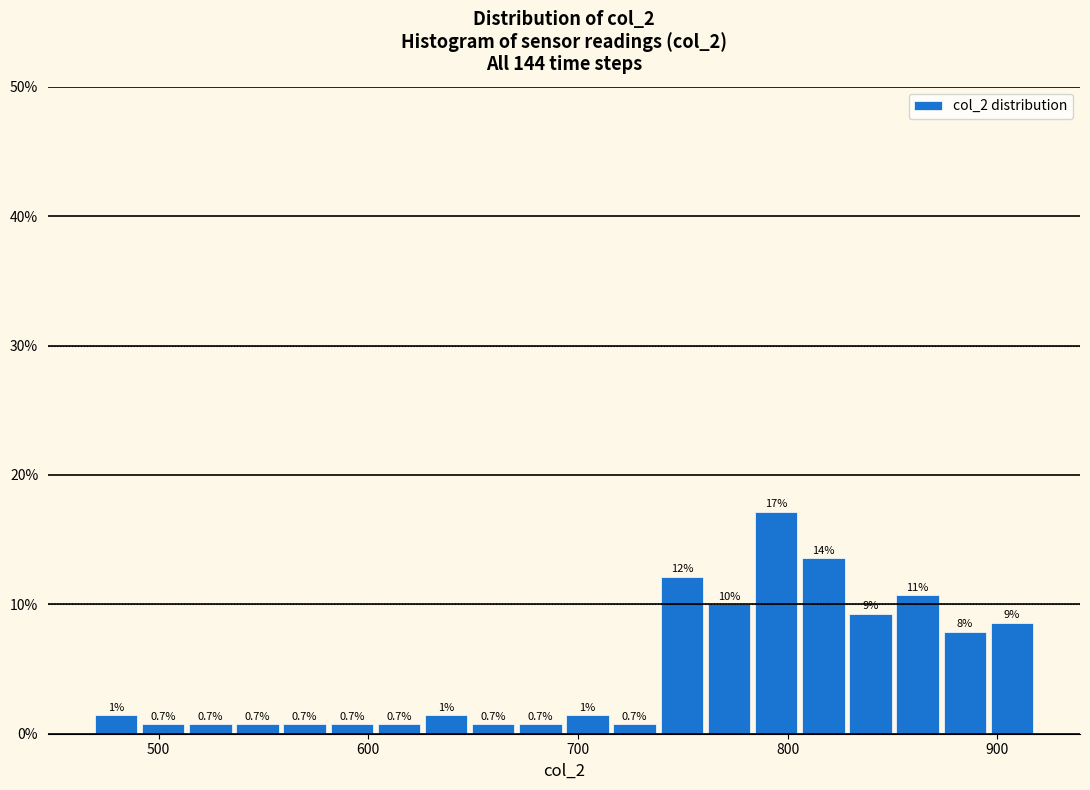

Read against the x-axis, roughly where is the centre of the tallest bar?

790